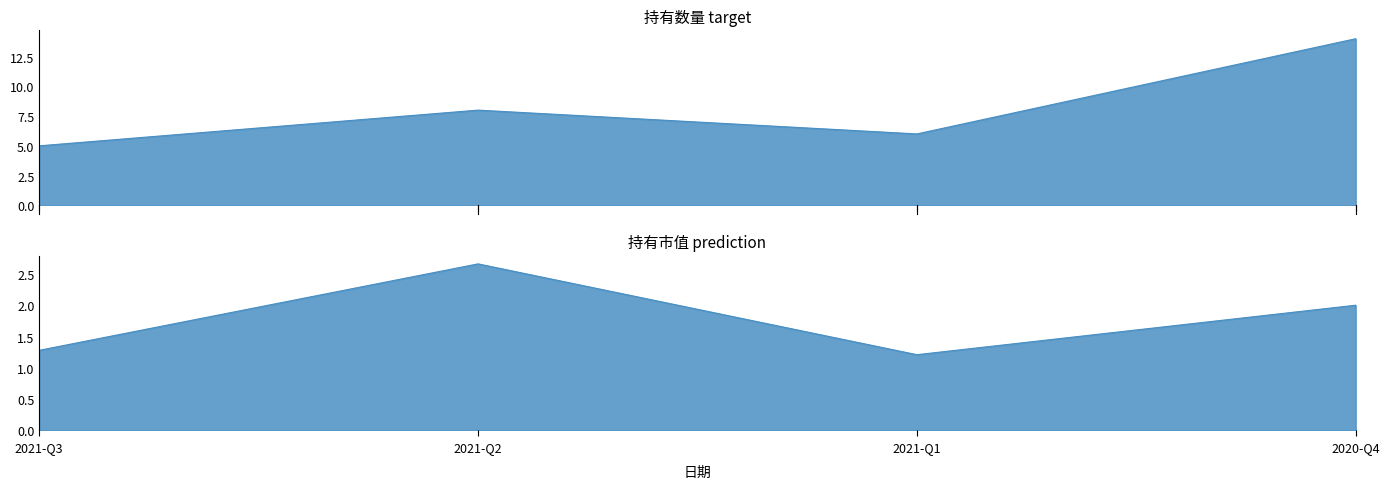

What is the label of the 2nd point from the left?

2021-Q2